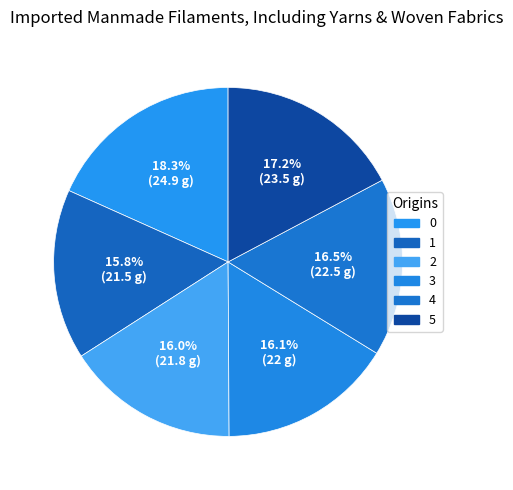

Count the number of slices in the pie.

6